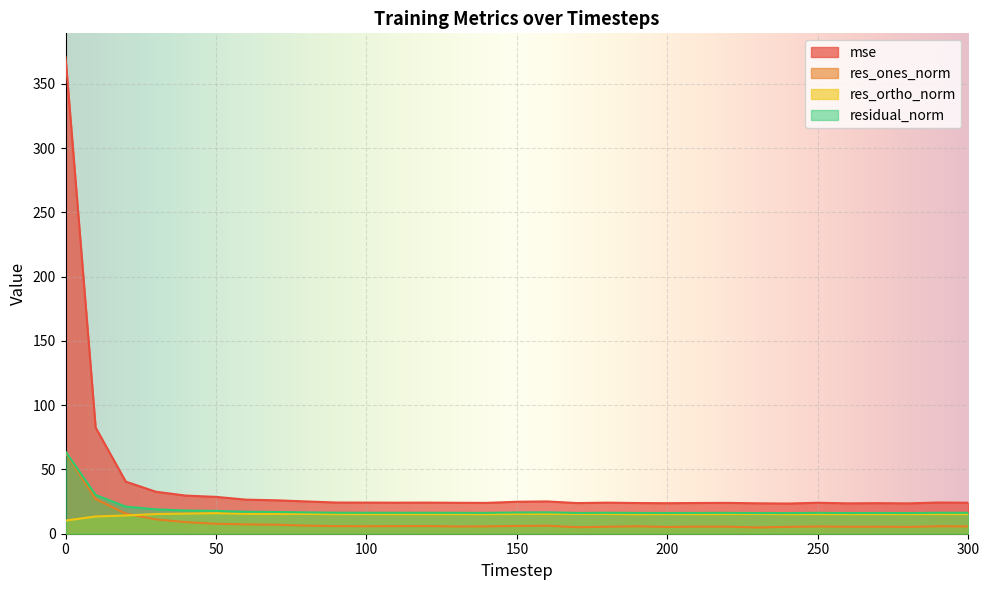

Rank the categories by res_ortho_norm value from lowest to highest.

0, 10, 20, 190, 240, 120, 260, 110, 280, 140, 270, 90, 210, 100, 300, 130, 250, 200, 290, 220, 30, 180, 80, 230, 170, 70, 150, 160, 60, 40, 50